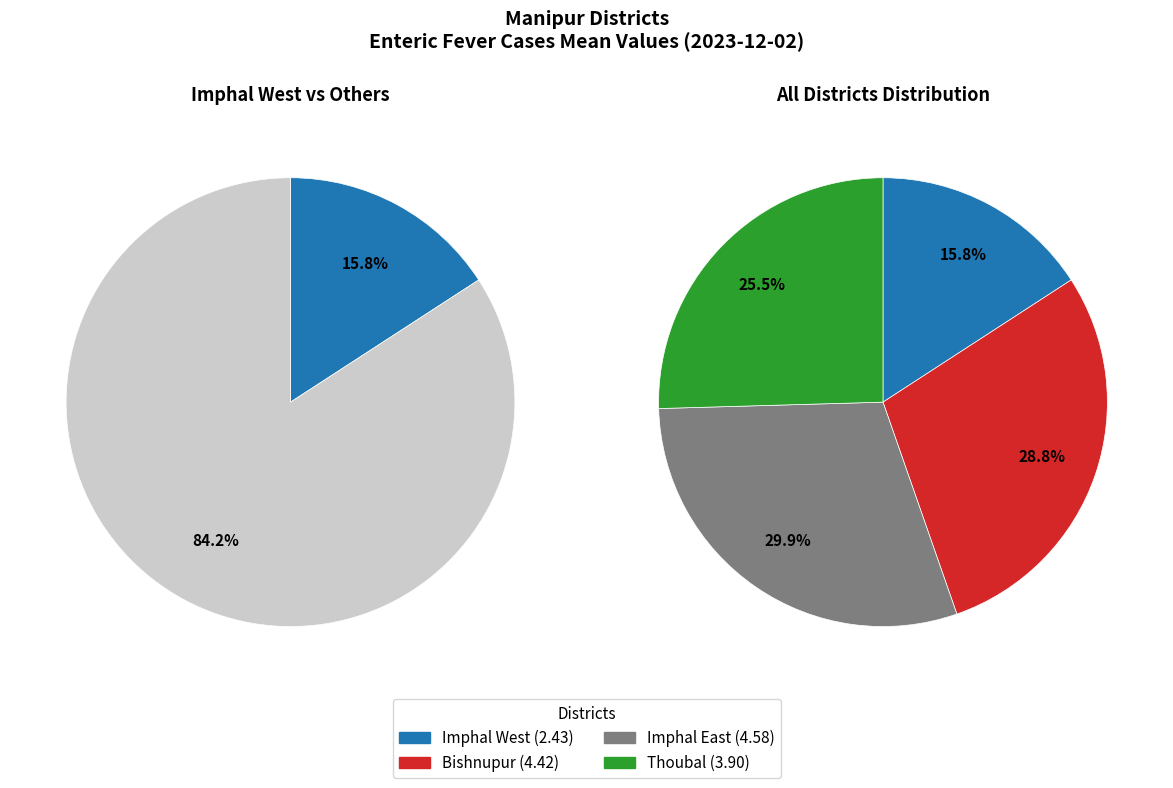

Does Bishnupur account for over 50% of the chart?

No